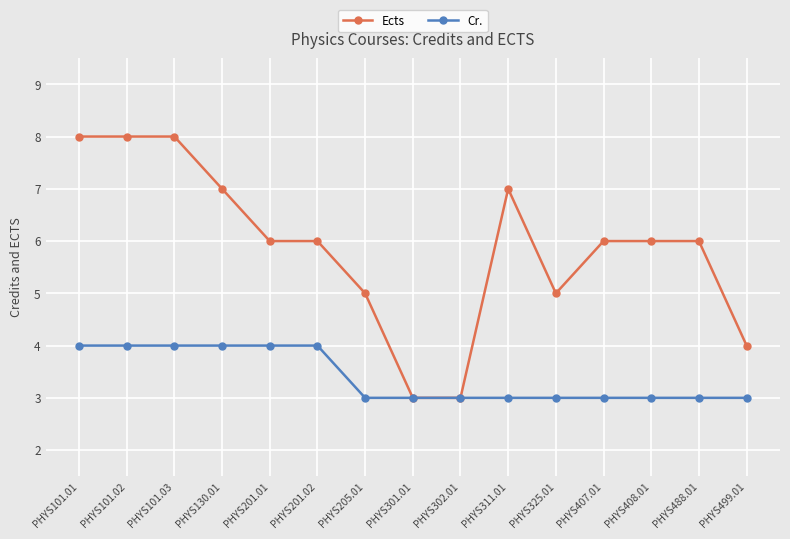

What is the sum of all Cr. values?

51